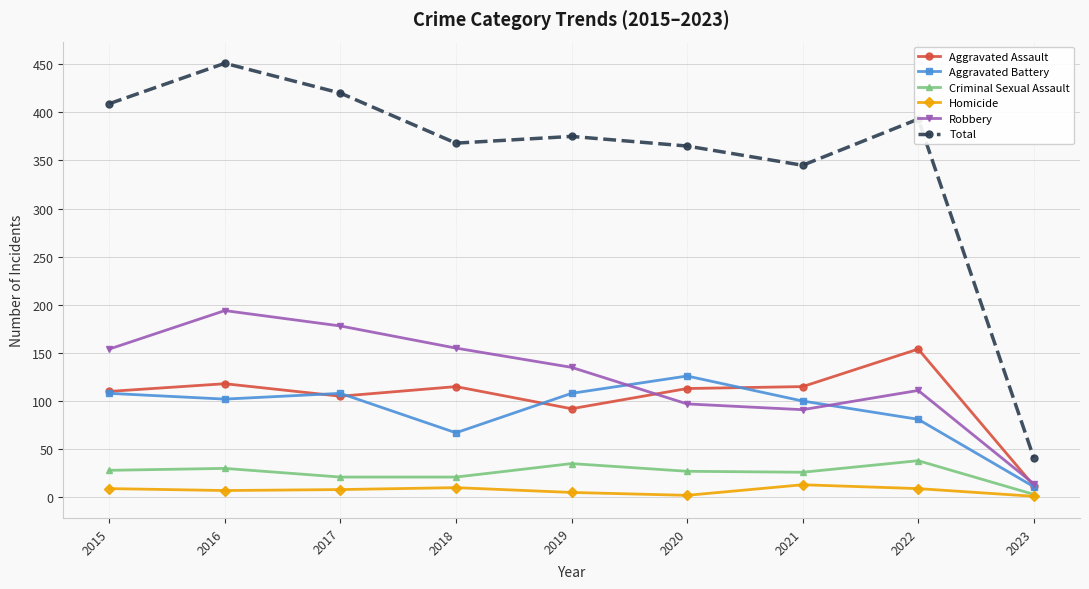

What is the difference between the Total values at 2021 and 2016?

106